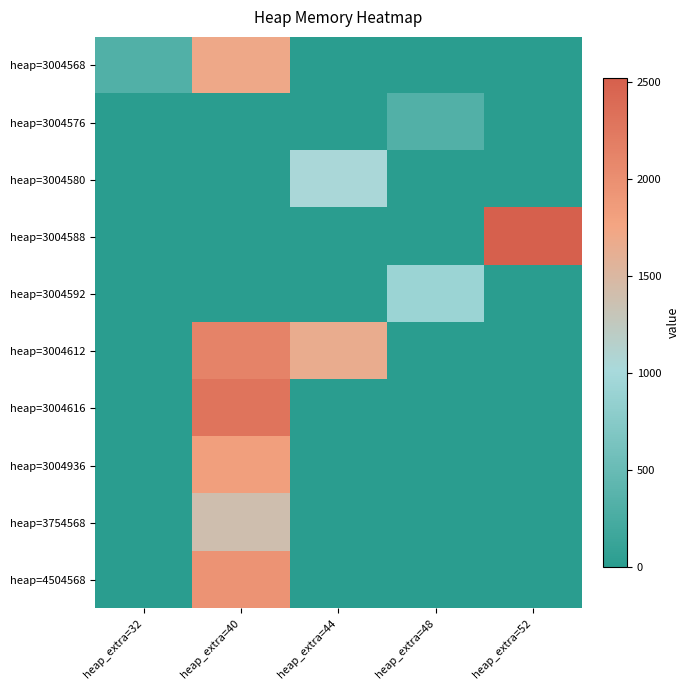

Which series has the largest total across all categories?

heap=3004612